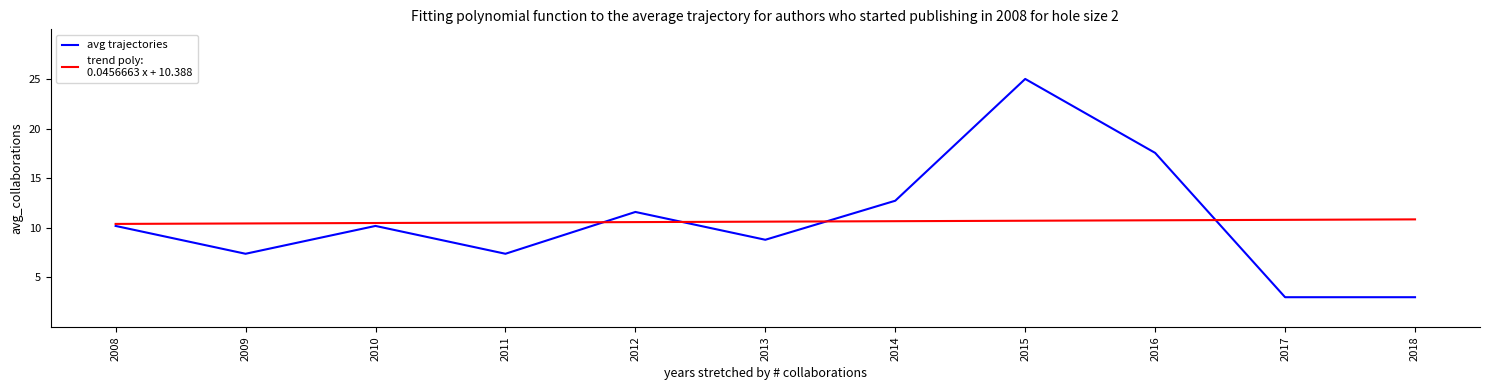

What is the maximum value shown in the chart?

25.0